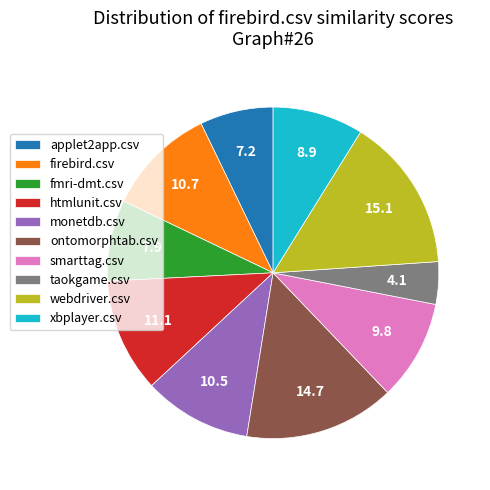

Does xbplayer.csv account for over 50% of the chart?

No